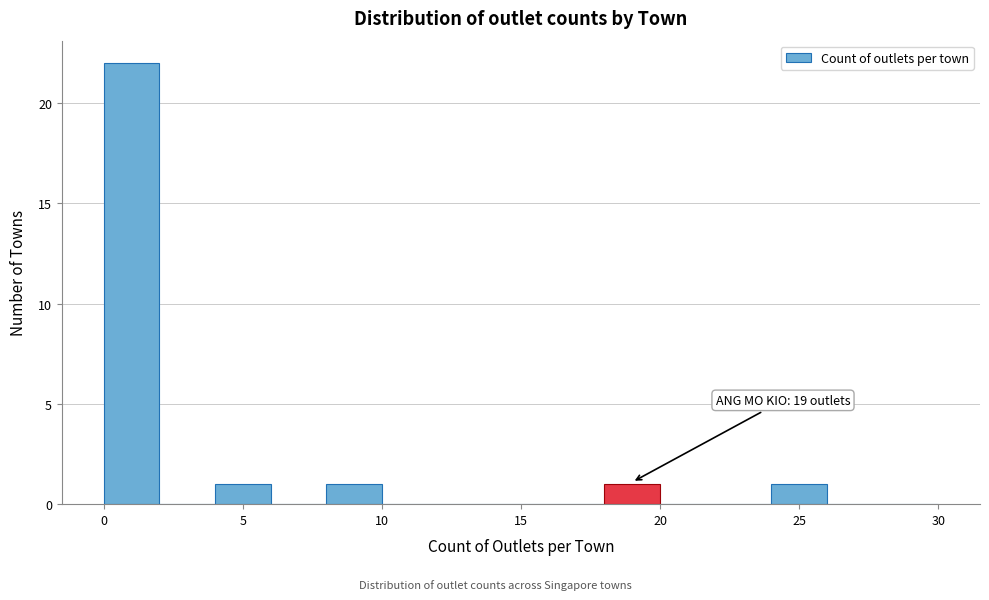

Over which range of the x-axis is the bar tallest?

0 to 2